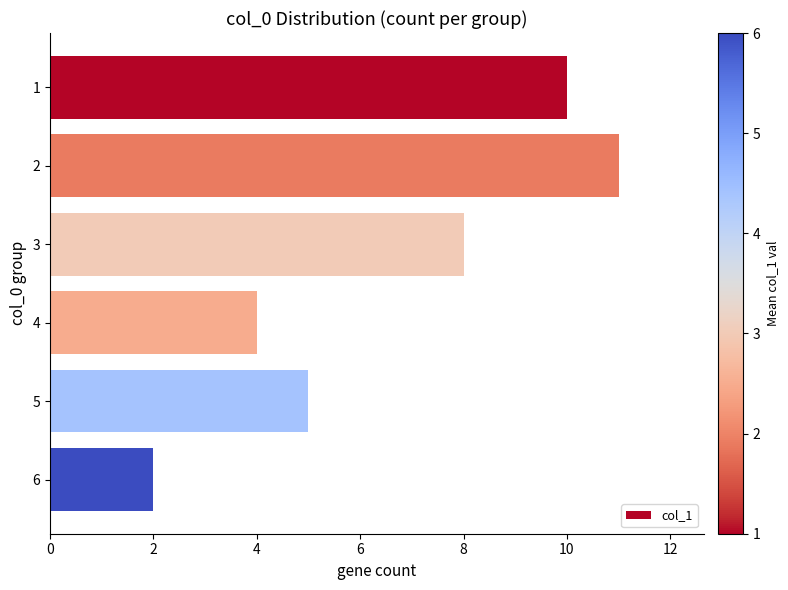

Which label corresponds to the smallest value in the chart?

6